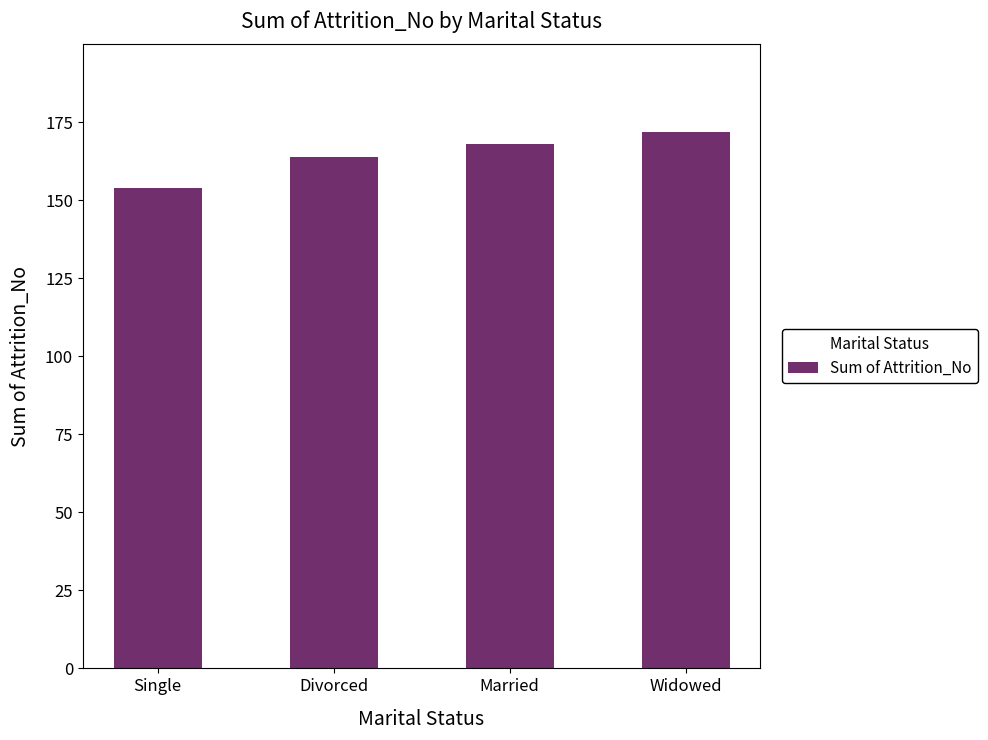

Reading right to left, list all the values displayed in this chart.

Widowed=172	Married=168	Divorced=164	Single=154